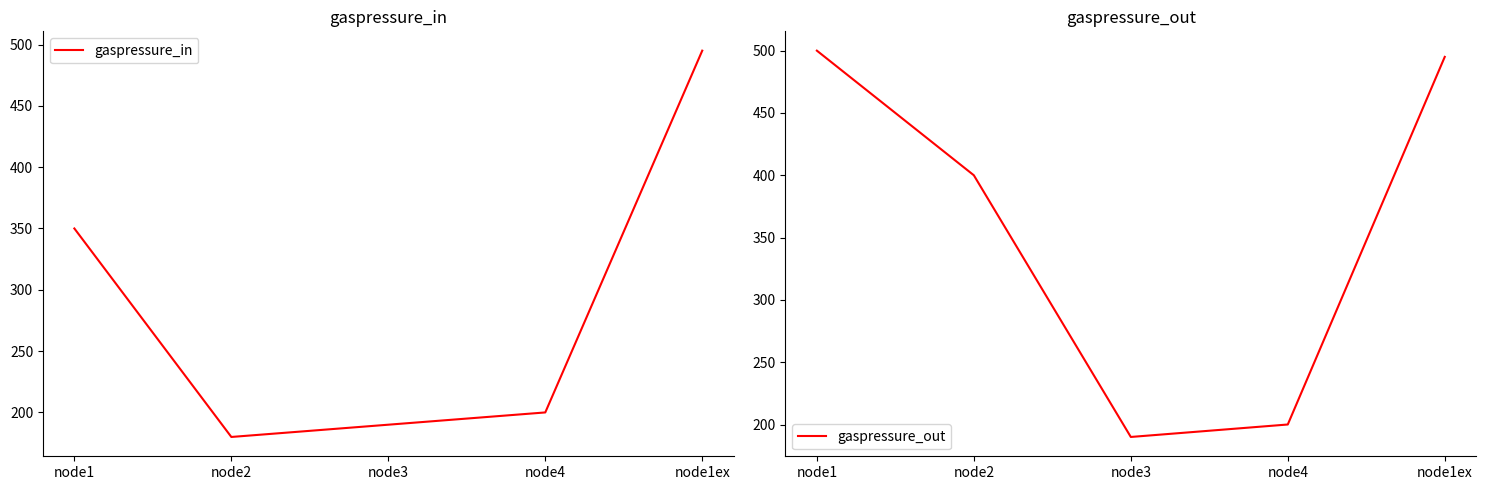

How many values in the gaspressure_out series exceed 400?

2